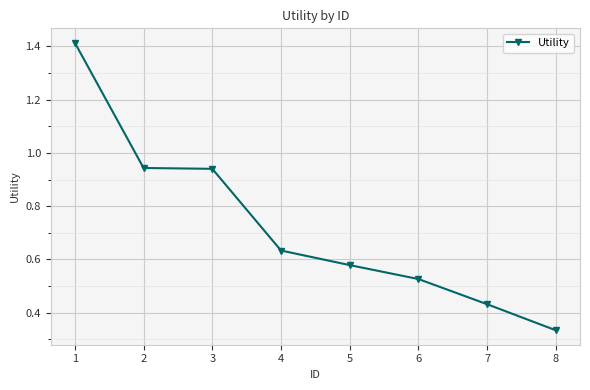

True or false: there are more than 1 points higher than both neighbors.

False